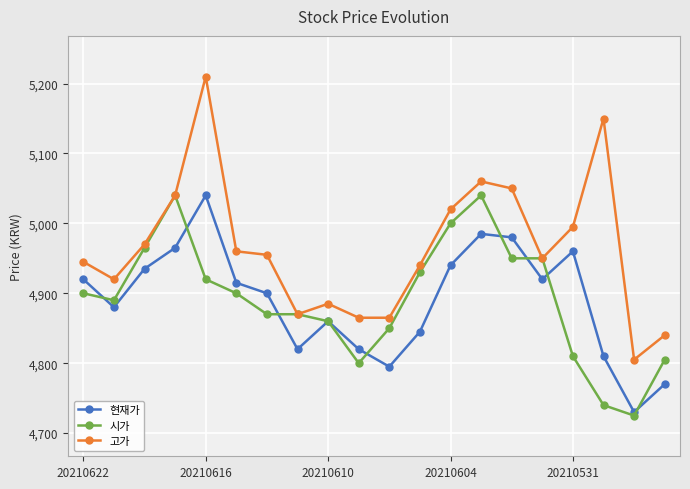

Which series has the largest range (max minus min)?

고가